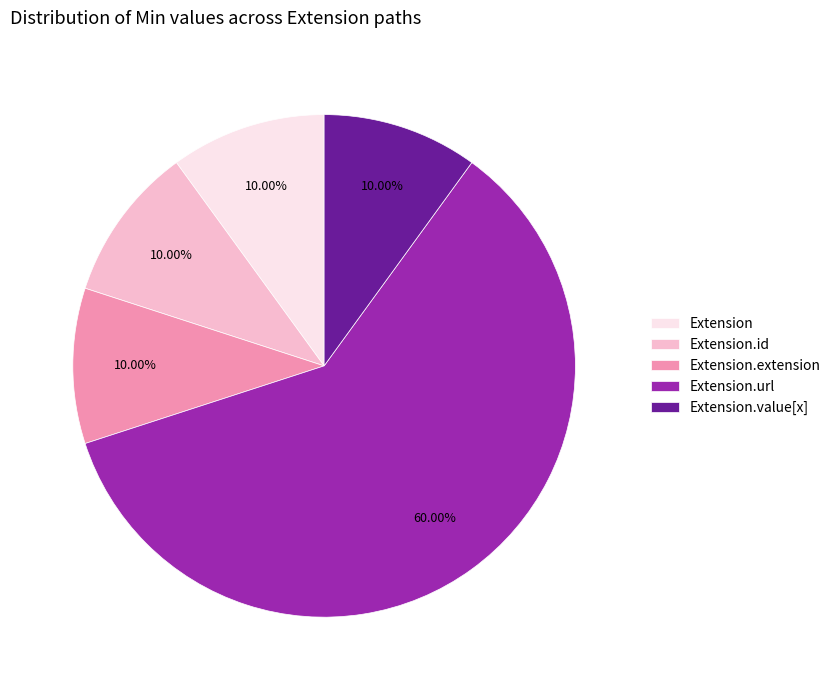

Which category has the biggest portion of the pie?

Extension.url